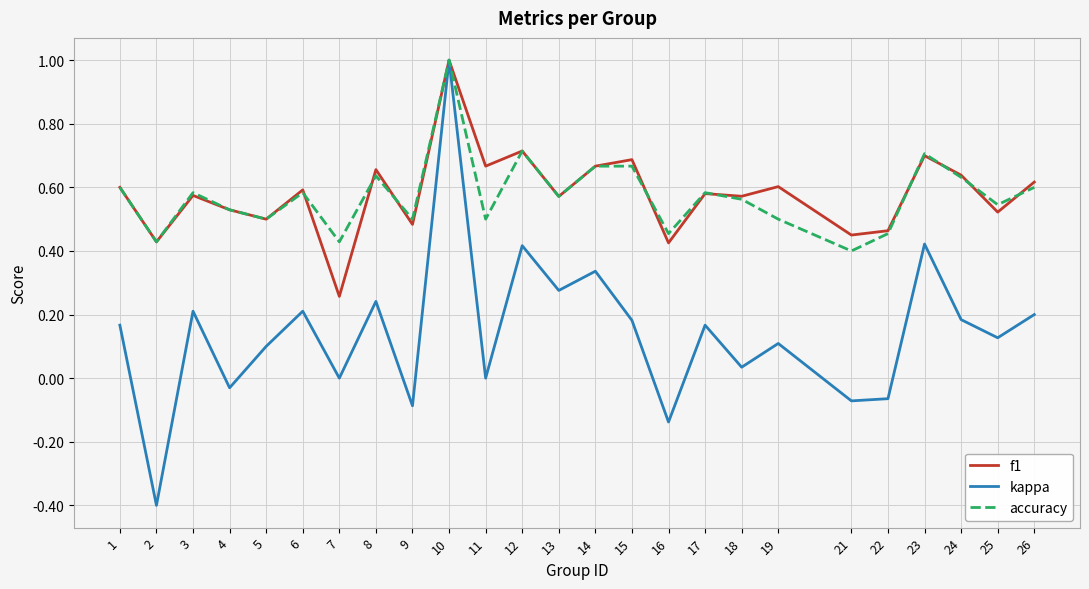

The value of accuracy at 24 is 1.1. True or false?

False